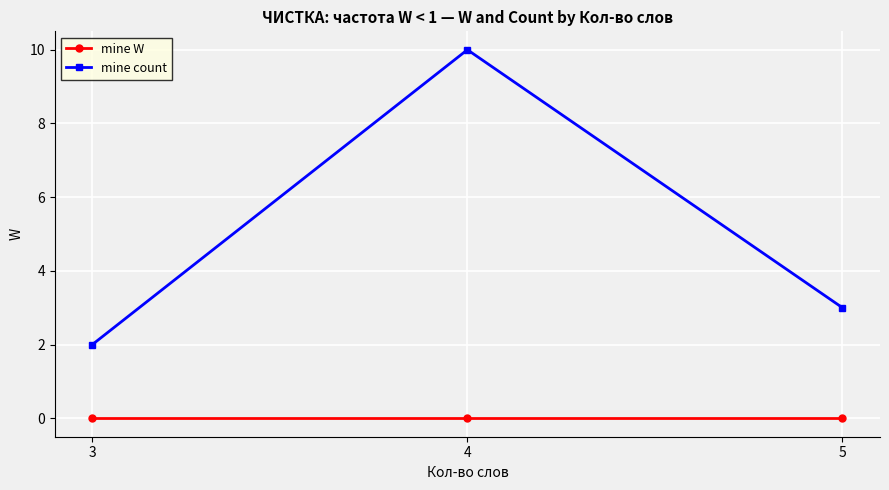

At which label is mine W closest to 0?

3